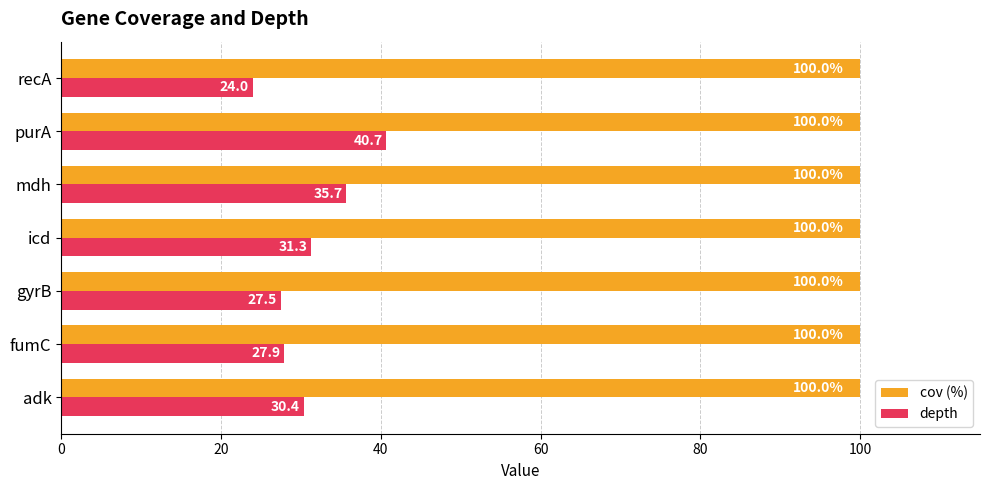

Rank the series by their average value, from highest to lowest.

cov (%), depth